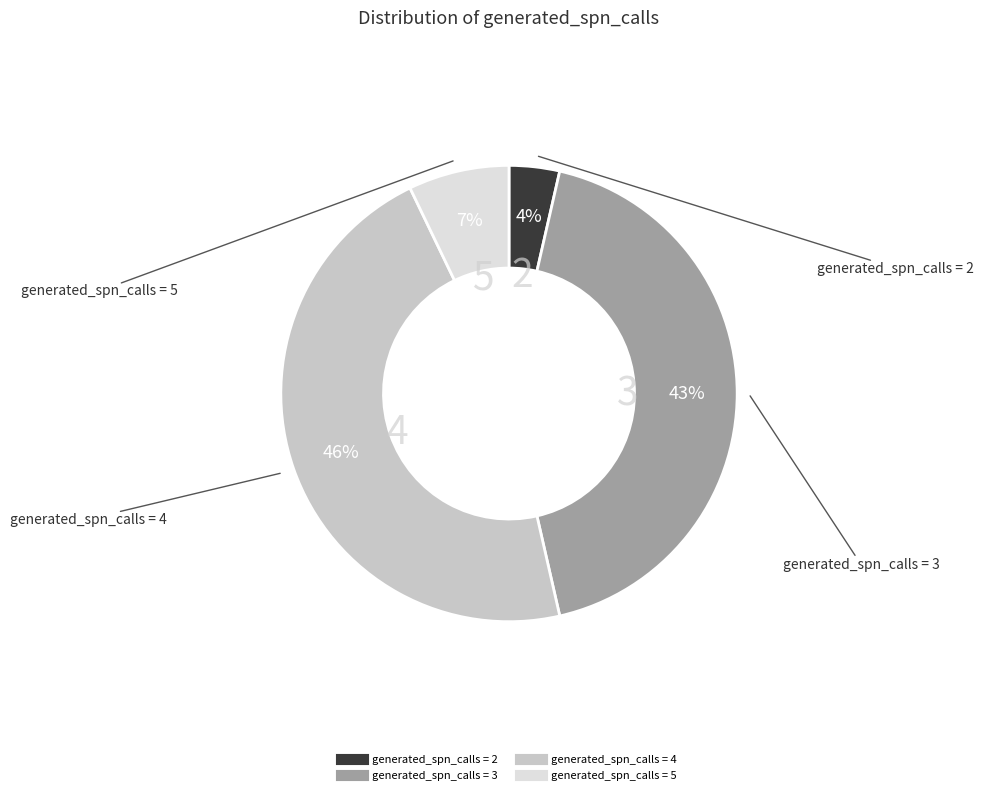

Does any single category account for the majority?

No